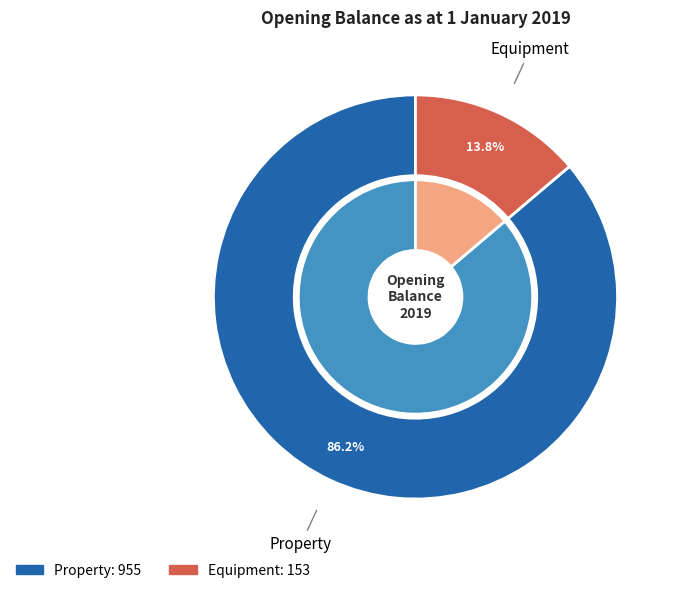

What is the ratio of the value at Equipment to the value at Property?

0.2